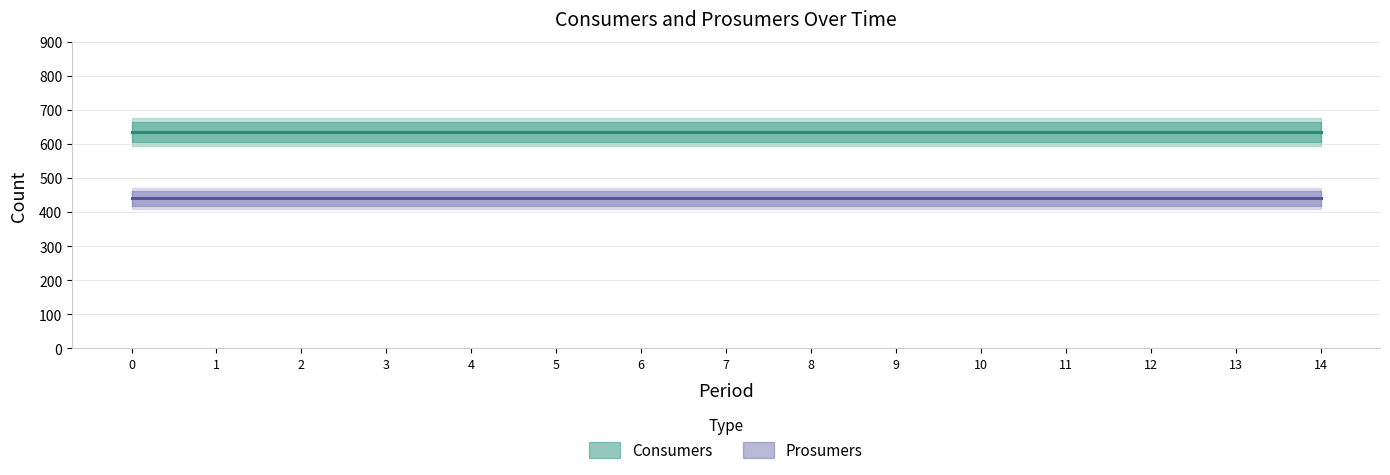

Which series changed the most between 1 and 2?

Consumers